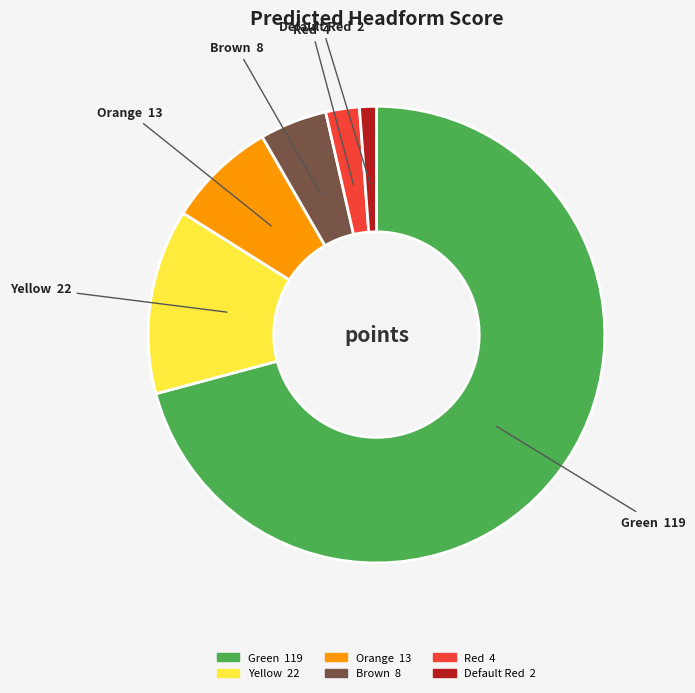

Is the sum of Orange and Default Red greater than half?

No